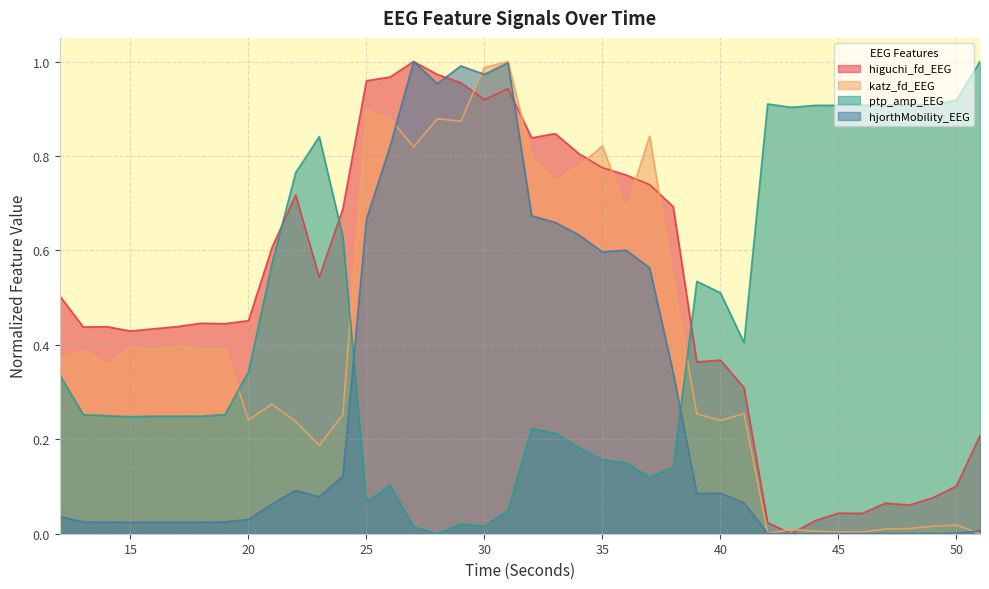

Count the number of data series in this chart.

4